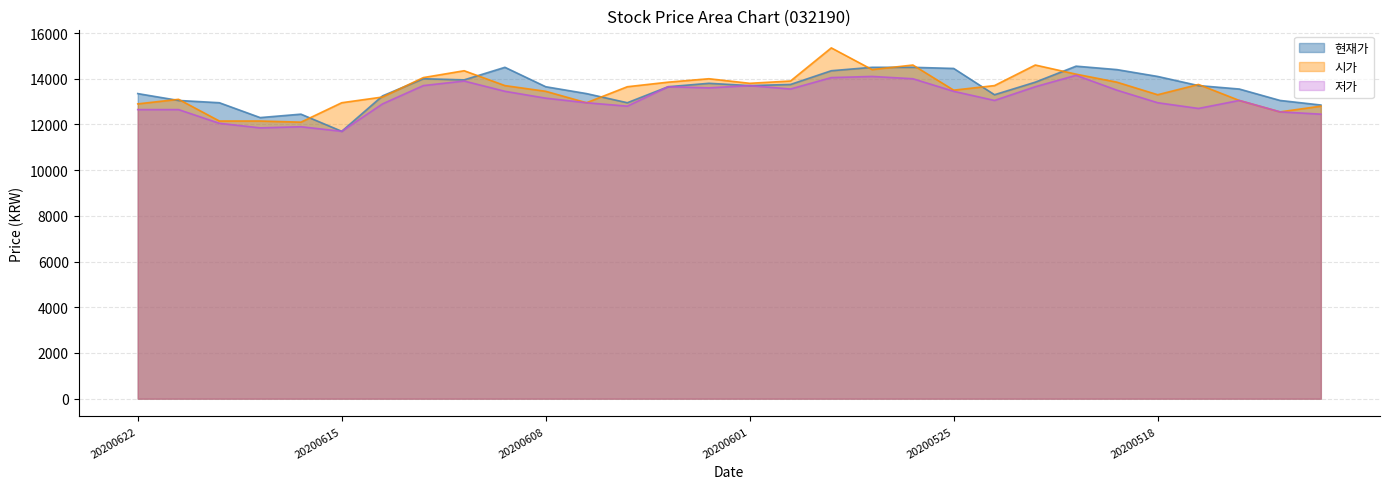

What is the value of the 저가 point at the 12th from the left?

12950